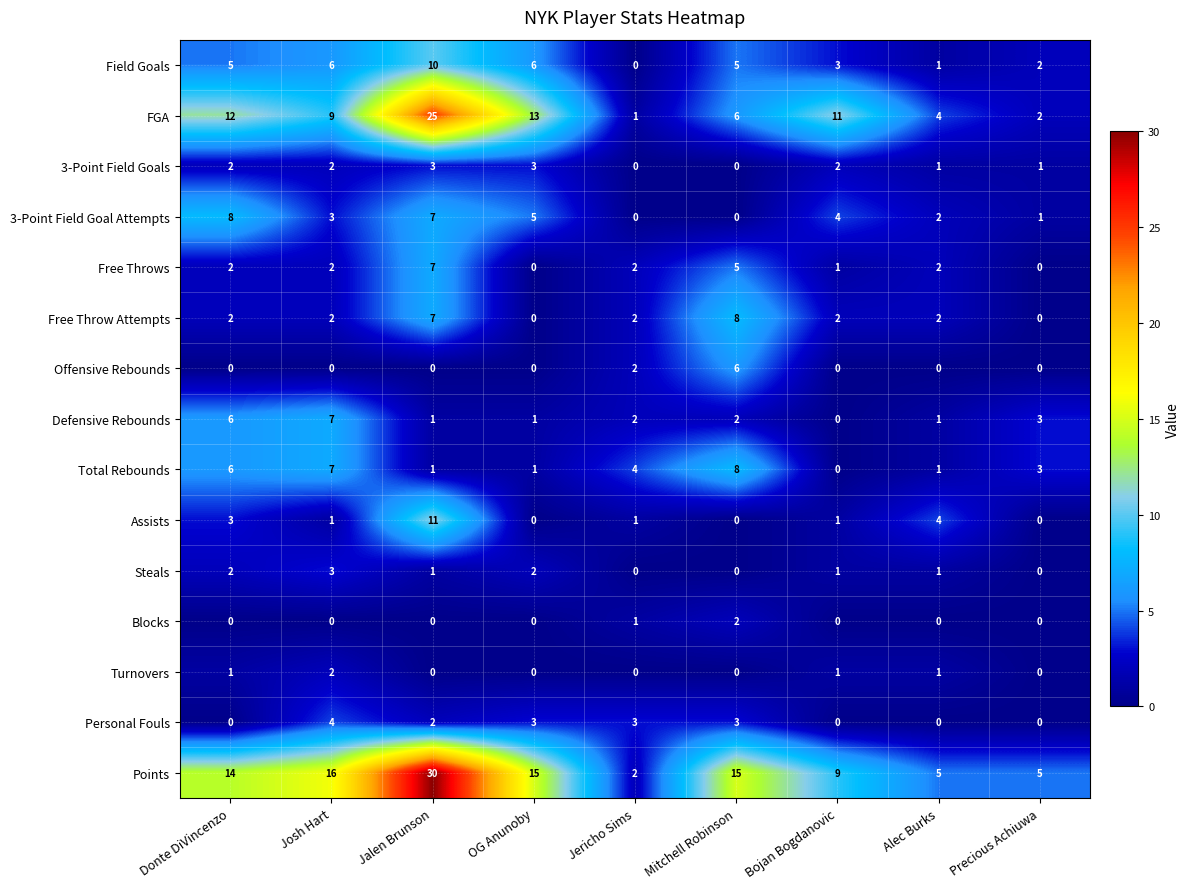

Which series has the largest range (max minus min)?

Points